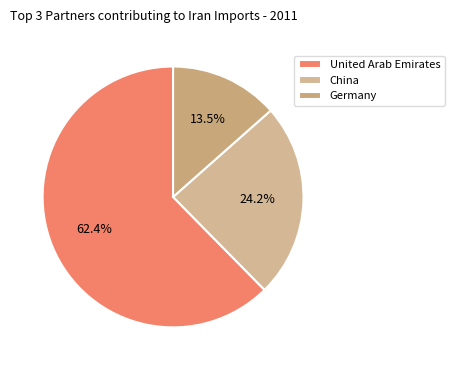

Which slice is the largest?

United Arab Emirates